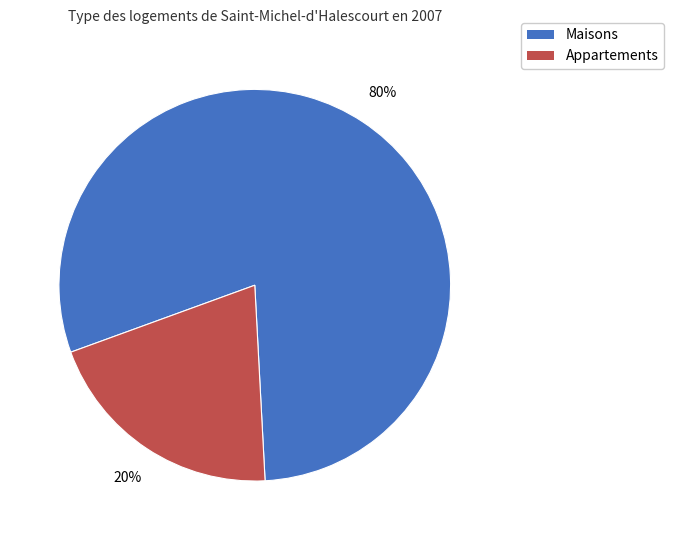

Count the number of slices in the pie.

2